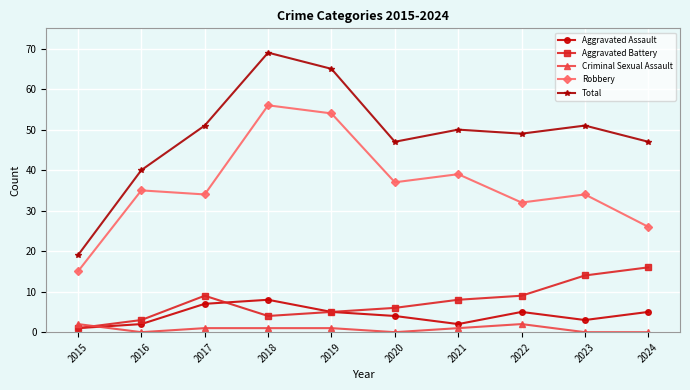

Does the chart display data point markers on the line(s)?

Yes